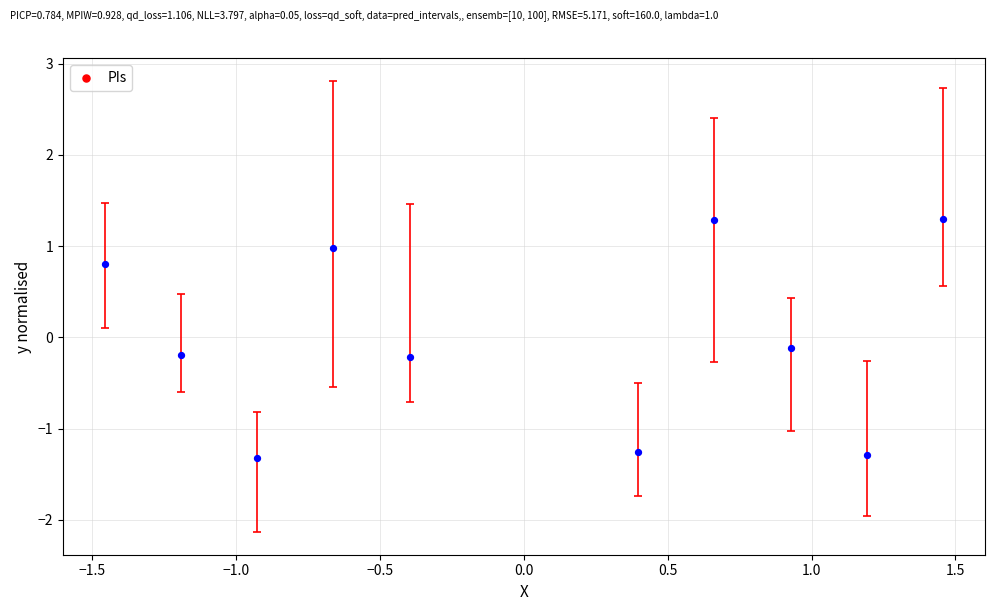

What is the range of X values (max minus min)?

2.9